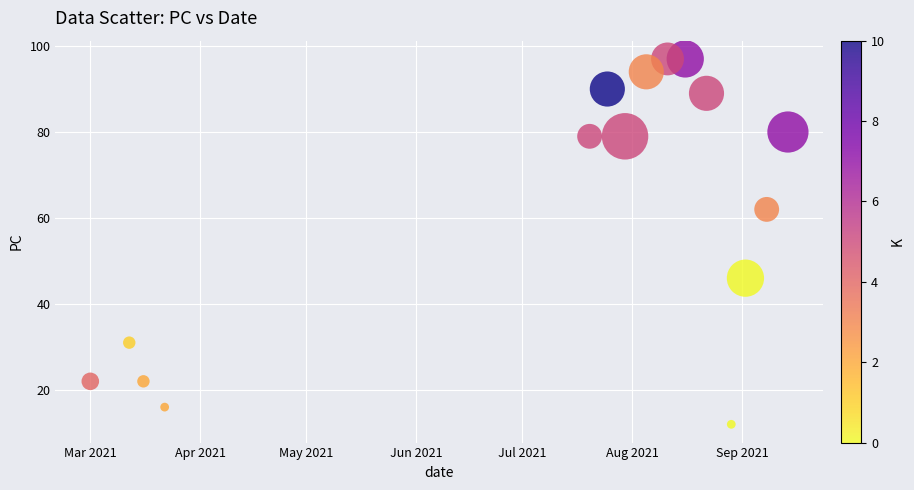

What is the range of Y values (max minus min)?

85